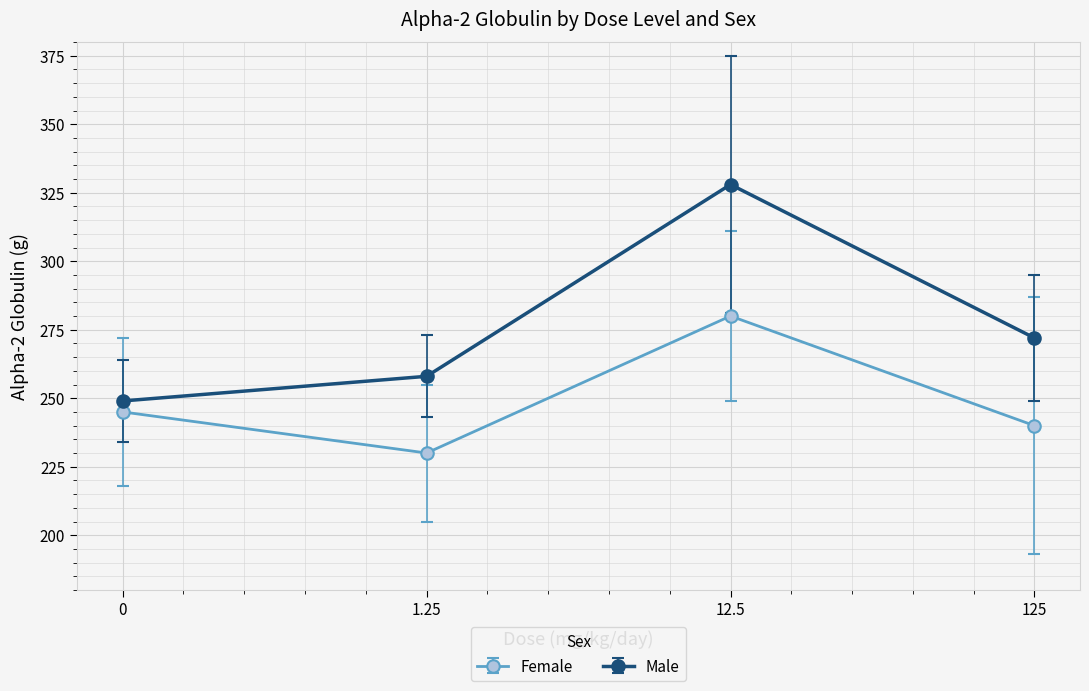

How many distinct data groups are displayed?

2